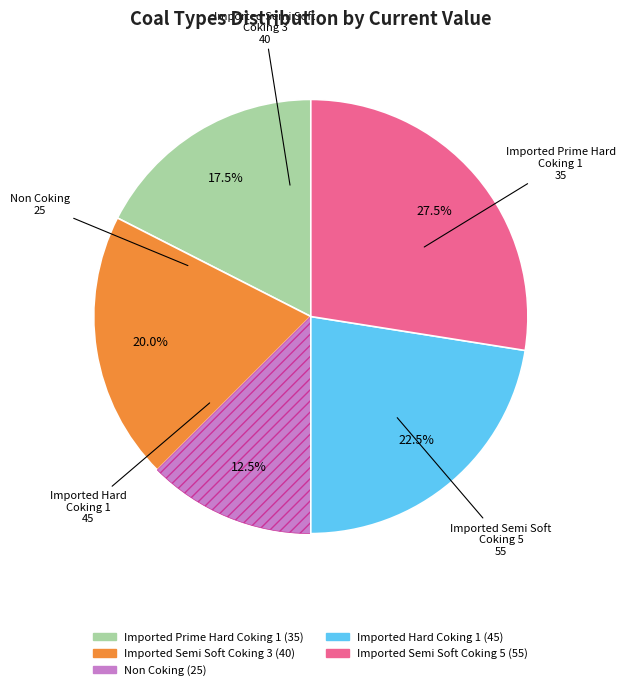

Which category has the smallest portion of the pie?

Non Coking